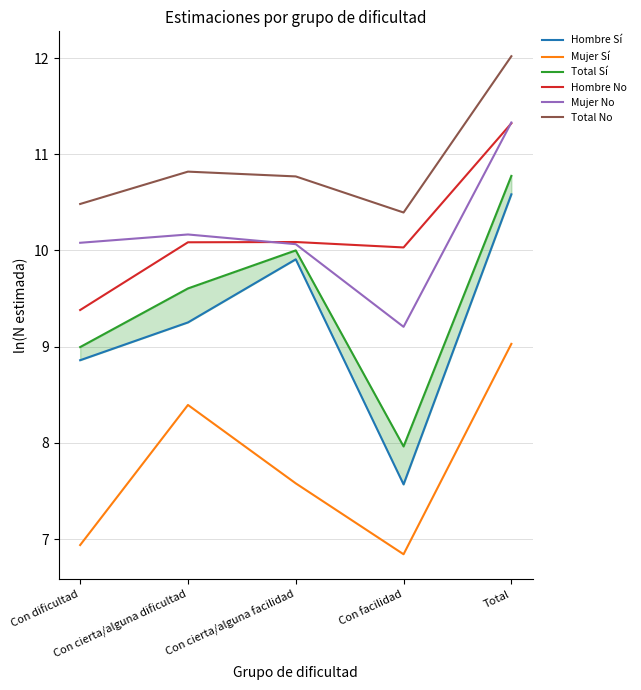

What are all the series names shown in the legend?

Hombre Sí, Mujer Sí, Total Sí, Hombre No, Mujer No, Total No